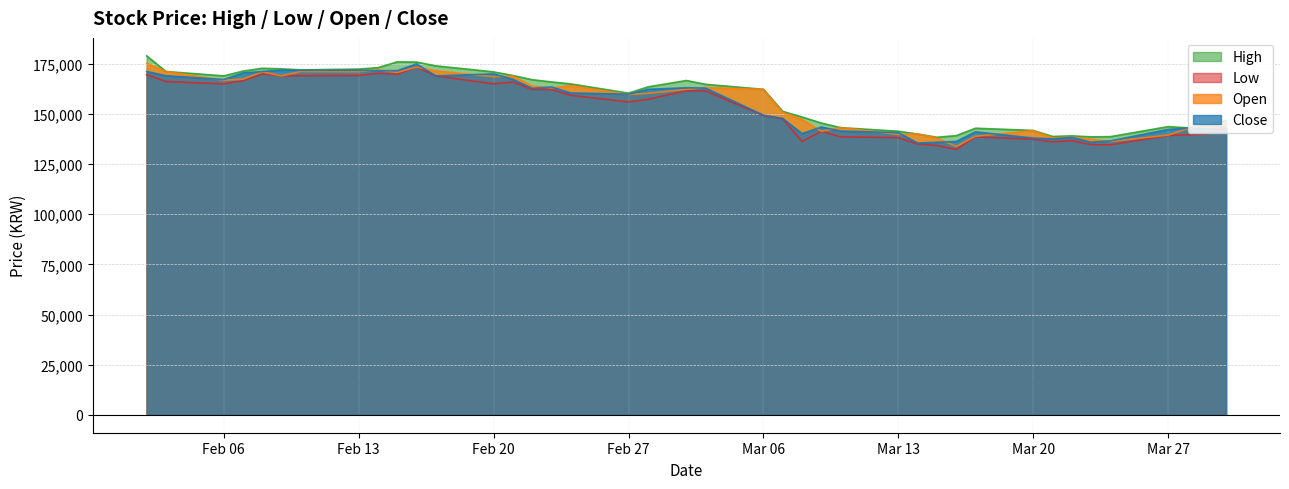

What is the label of the 39th point from the left?

2023-03-29